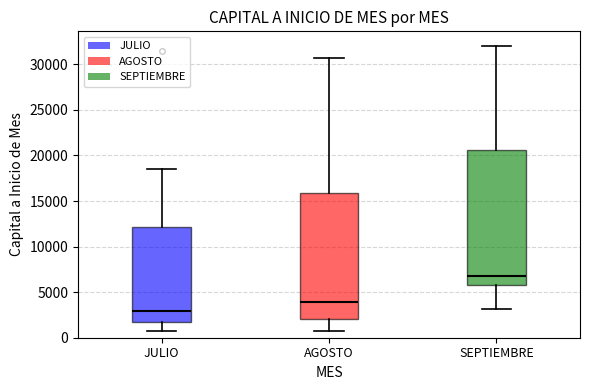

Which box's median line is the highest?

SEPTIEMBRE